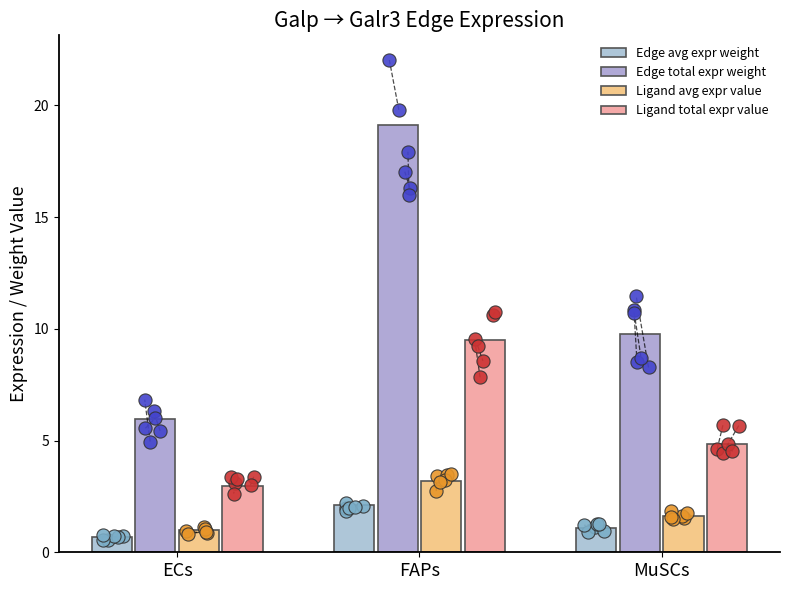

Is the value of Ligand avg expr value at ECs greater than the value of Edge total expr weight at FAPs?

No